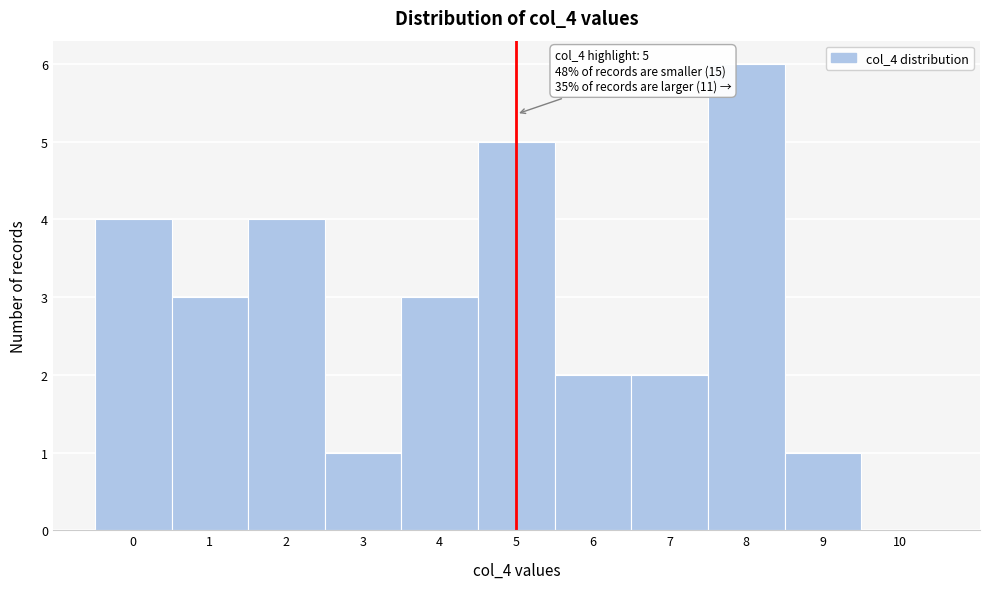

Over which range of the x-axis is the bar tallest?

7.5 to 8.5